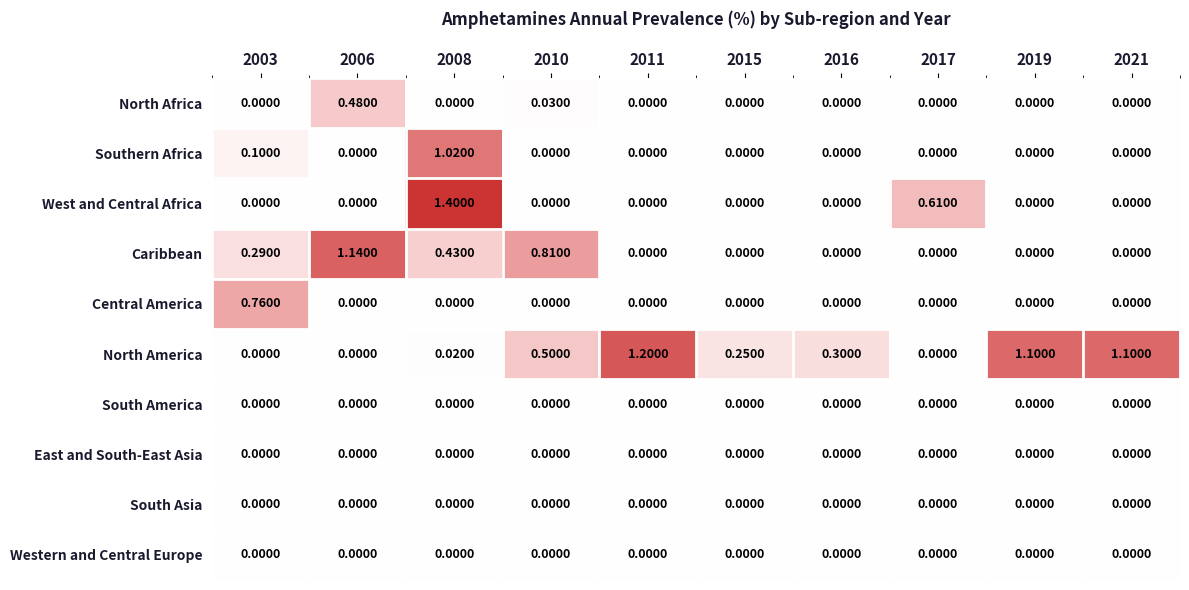

Which series has the widest spread of values?

West and Central Africa